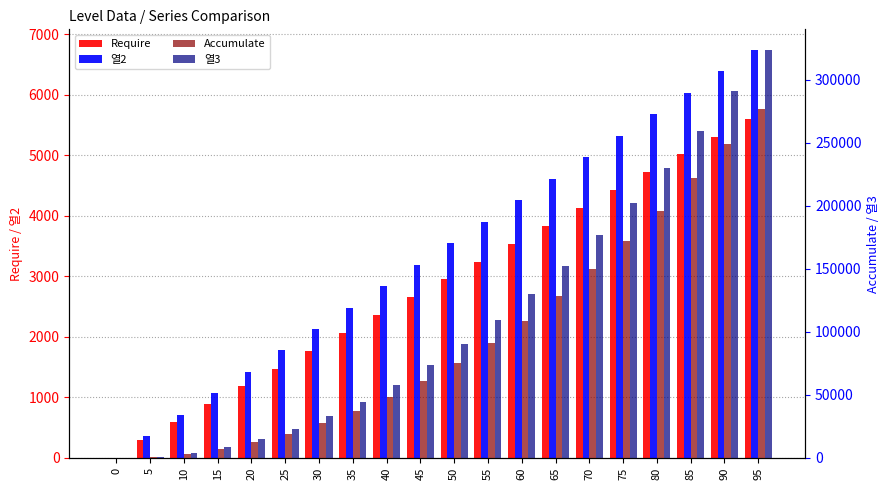

What is the sum of the Require values at 90 and 75?

9735